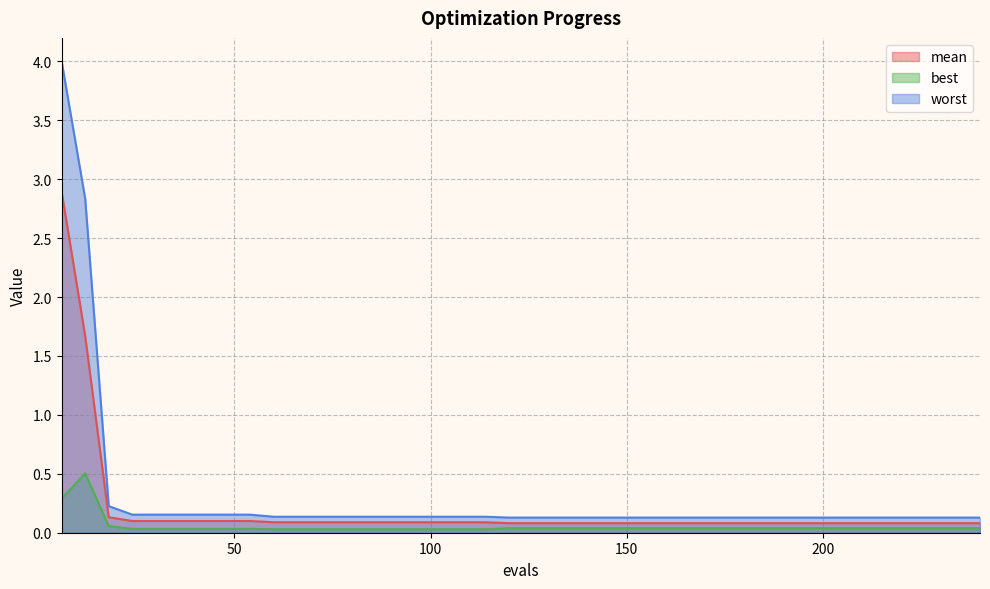

Reading left to right, transcribe all the data shown in this chart.

mean: 2.9	1.7	0.1	0.1	0.1	0.1	0.1	0.1	0.1	0.1	0.1	0.1	0.1	0.1	0.1	0.1	0.1	0.1	0.1	0.1	0.1	0.1	0.1	0.1	0.1	0.1	0.1	0.1	0.1	0.1	0.1	0.1	0.1	0.1	0.1	0.1	0.1	0.1	0.1	0.1
best: 0.3	0.5	0.1	0.0	0.0	0.0	0.0	0.0	0.0	0.0	0.0	0.0	0.0	0.0	0.0	0.0	0.0	0.0	0.0	0.0	0.0	0.0	0.0	0.0	0.0	0.0	0.0	0.0	0.0	0.0	0.0	0.0	0.0	0.0	0.0	0.0	0.0	0.0	0.0	0.0
worst: 4.0	2.8	0.2	0.2	0.2	0.2	0.2	0.2	0.2	0.1	0.1	0.1	0.1	0.1	0.1	0.1	0.1	0.1	0.1	0.1	0.1	0.1	0.1	0.1	0.1	0.1	0.1	0.1	0.1	0.1	0.1	0.1	0.1	0.1	0.1	0.1	0.1	0.1	0.1	0.1